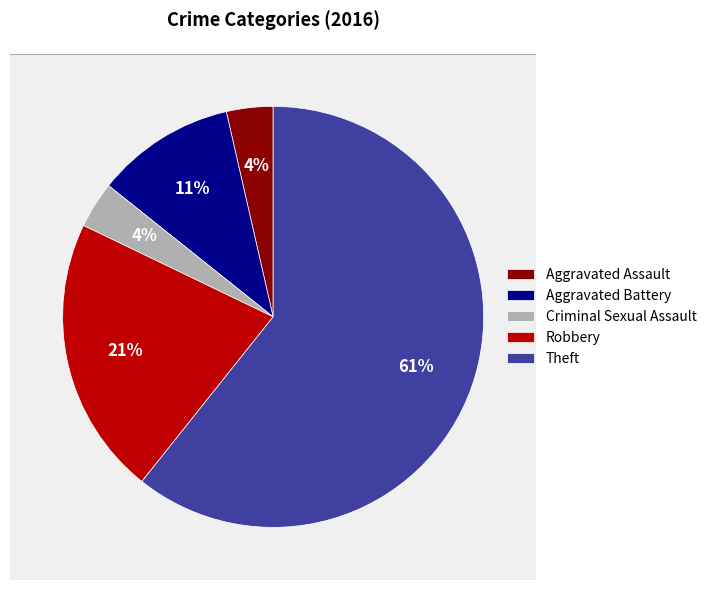

Which category has the biggest portion of the pie?

Theft